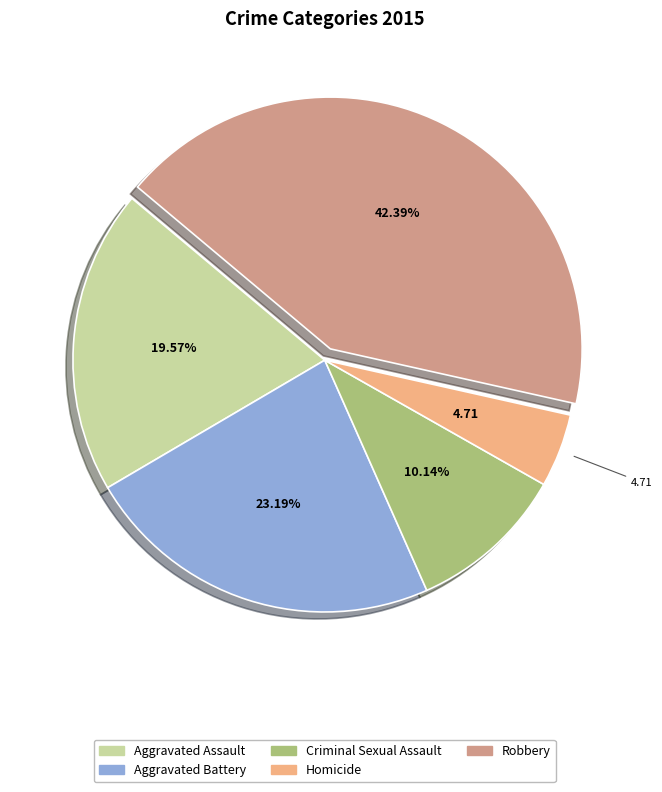

How many slices are in this pie chart?

5